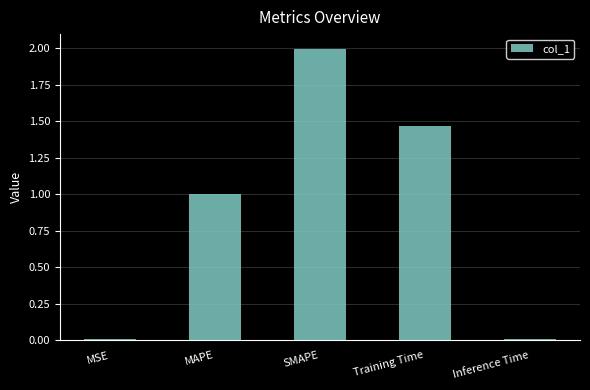

The value at Training Time is 2.1. True or false?

False